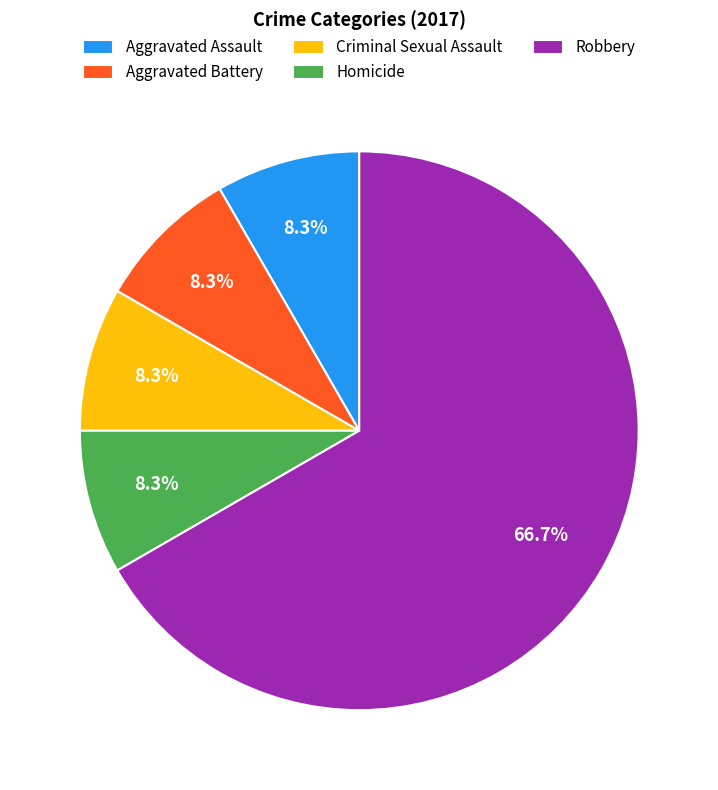

To the nearest percent, what is the combined percentage of Aggravated Battery and Homicide?

17%